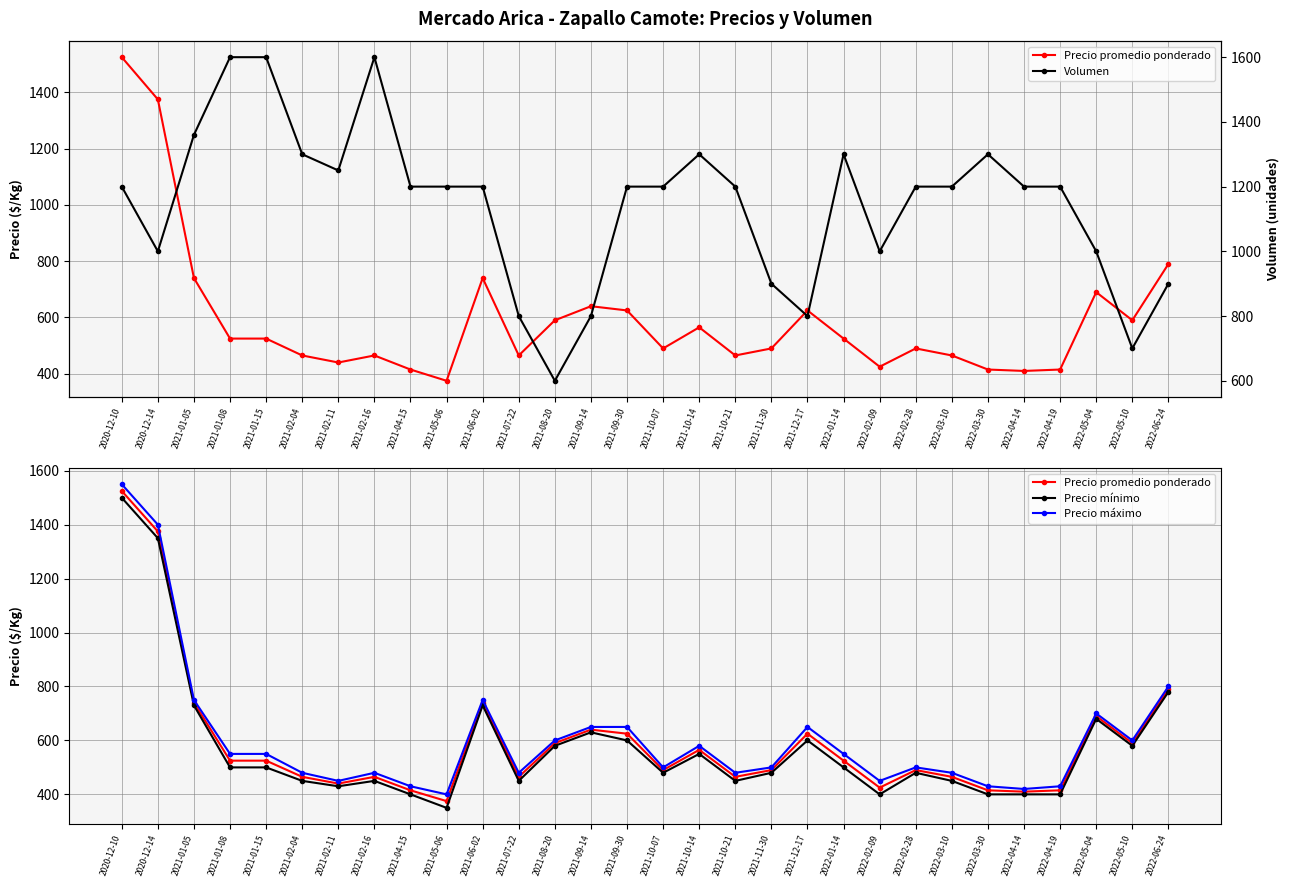

Reading left to right, extract all data points from this chart.

Precio promedio ponderado: 2020-12-10=1525	2020-12-14=1375	2021-01-05=740	2021-01-08=525	2021-01-15=525	2021-02-04=465	2021-02-11=440	2021-02-16=465	2021-04-15=415	2021-05-06=375	2021-06-02=740	2021-07-22=465	2021-08-20=590	2021-09-14=640	2021-09-30=625	2021-10-07=490	2021-10-14=565	2021-10-21=465	2021-11-30=490	2021-12-17=625	2022-01-14=525	2022-02-09=425	2022-02-28=490	2022-03-10=465	2022-03-30=415	2022-04-14=410	2022-04-19=415	2022-05-04=690	2022-05-10=590	2022-06-24=790
Precio mínimo: 2020-12-10=1500	2020-12-14=1350	2021-01-05=730	2021-01-08=500	2021-01-15=500	2021-02-04=450	2021-02-11=430	2021-02-16=450	2021-04-15=400	2021-05-06=350	2021-06-02=730	2021-07-22=450	2021-08-20=580	2021-09-14=630	2021-09-30=600	2021-10-07=480	2021-10-14=550	2021-10-21=450	2021-11-30=480	2021-12-17=600	2022-01-14=500	2022-02-09=400	2022-02-28=480	2022-03-10=450	2022-03-30=400	2022-04-14=400	2022-04-19=400	2022-05-04=680	2022-05-10=580	2022-06-24=780
Precio máximo: 2020-12-10=1550	2020-12-14=1400	2021-01-05=750	2021-01-08=550	2021-01-15=550	2021-02-04=480	2021-02-11=450	2021-02-16=480	2021-04-15=430	2021-05-06=400	2021-06-02=750	2021-07-22=480	2021-08-20=600	2021-09-14=650	2021-09-30=650	2021-10-07=500	2021-10-14=580	2021-10-21=480	2021-11-30=500	2021-12-17=650	2022-01-14=550	2022-02-09=450	2022-02-28=500	2022-03-10=480	2022-03-30=430	2022-04-14=420	2022-04-19=430	2022-05-04=700	2022-05-10=600	2022-06-24=800
Volumen: 2020-12-10=1200	2020-12-14=1000	2021-01-05=1360	2021-01-08=1600	2021-01-15=1600	2021-02-04=1300	2021-02-11=1250	2021-02-16=1600	2021-04-15=1200	2021-05-06=1200	2021-06-02=1200	2021-07-22=800	2021-08-20=600	2021-09-14=800	2021-09-30=1200	2021-10-07=1200	2021-10-14=1300	2021-10-21=1200	2021-11-30=900	2021-12-17=800	2022-01-14=1300	2022-02-09=1000	2022-02-28=1200	2022-03-10=1200	2022-03-30=1300	2022-04-14=1200	2022-04-19=1200	2022-05-04=1000	2022-05-10=700	2022-06-24=900